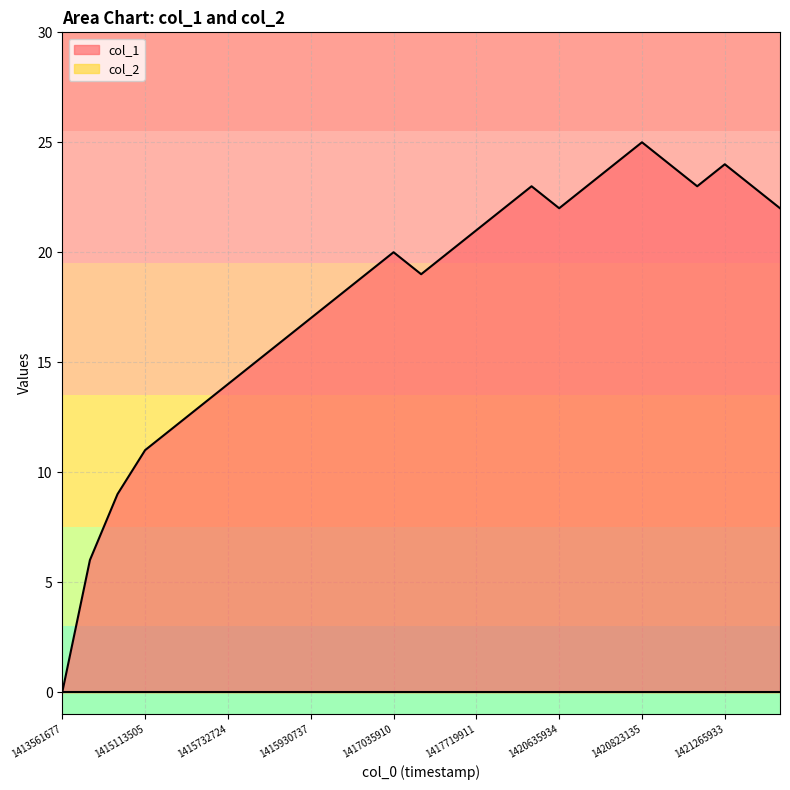

Reading right to left, list all the values displayed in this chart.

1421773539=22	1421337947=23	1421265933=24	1421031930=23	1420981524=24	1420823135=25	1420758333=24	1420646734=23	1420635934=22	1419635121=23	1417982715=22	1417719911=21	1417557919=20	1417399535=19	1417035910=20	1416600324=19	1415991928=18	1415930737=17	1415847917=16	1415844324=15	1415732724=14	1415462698=13	1415120706=12	1415113505=11	1415106303=9	1415102705=6	1413561677=0